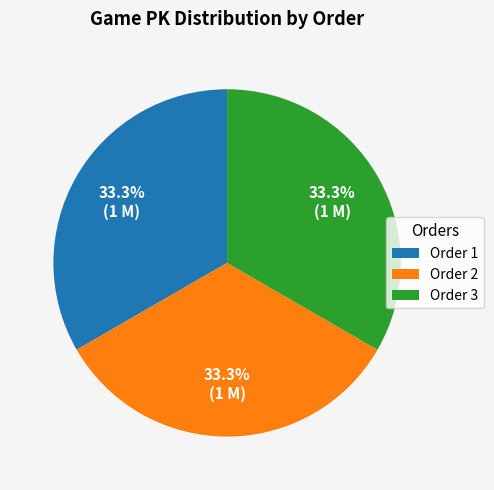

Is there any slice that represents more than half of the pie?

No